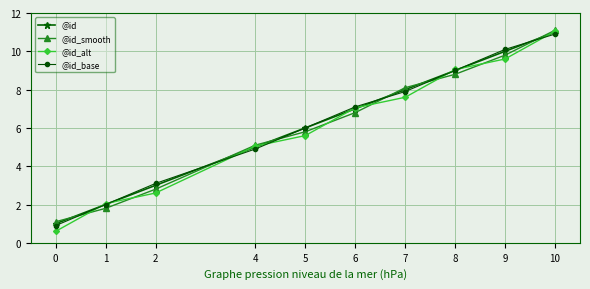

True or false: @id has more than 1 points higher than both neighbors.

False